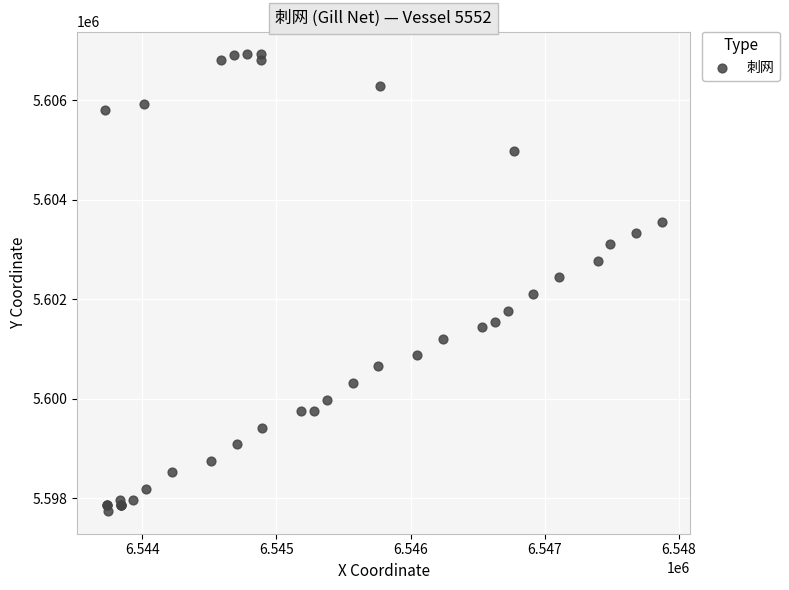

What Y value in the scatter plot is closest to 5602336?

5602441.4